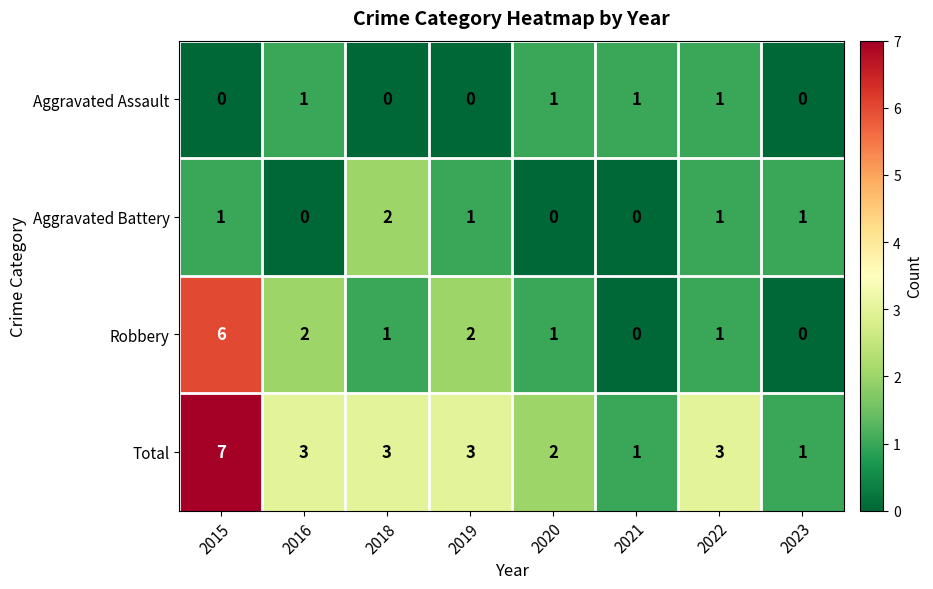

List the series in order of their peak value, lowest first.

Aggravated Assault, Aggravated Battery, Robbery, Total